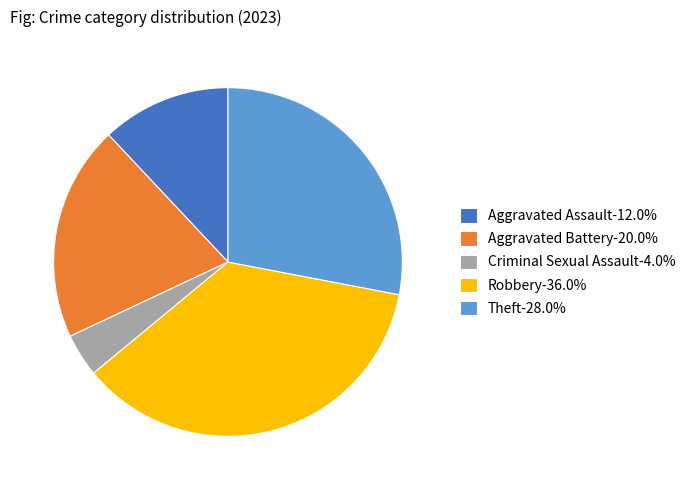

Is there any slice that represents more than half of the pie?

No